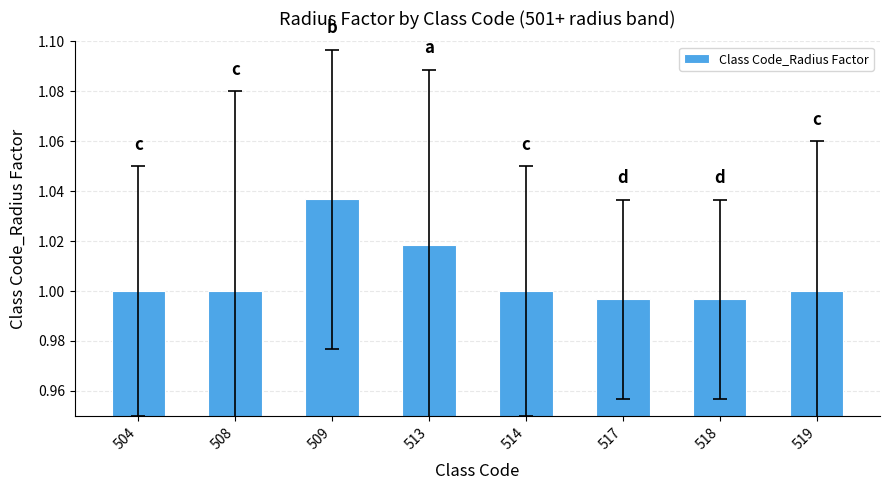

Which category has the highest value across all series?

509